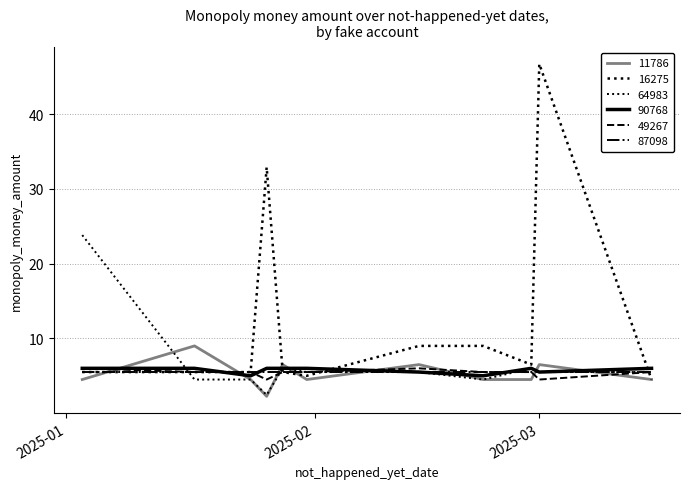

How many lines are shown in the chart?

6